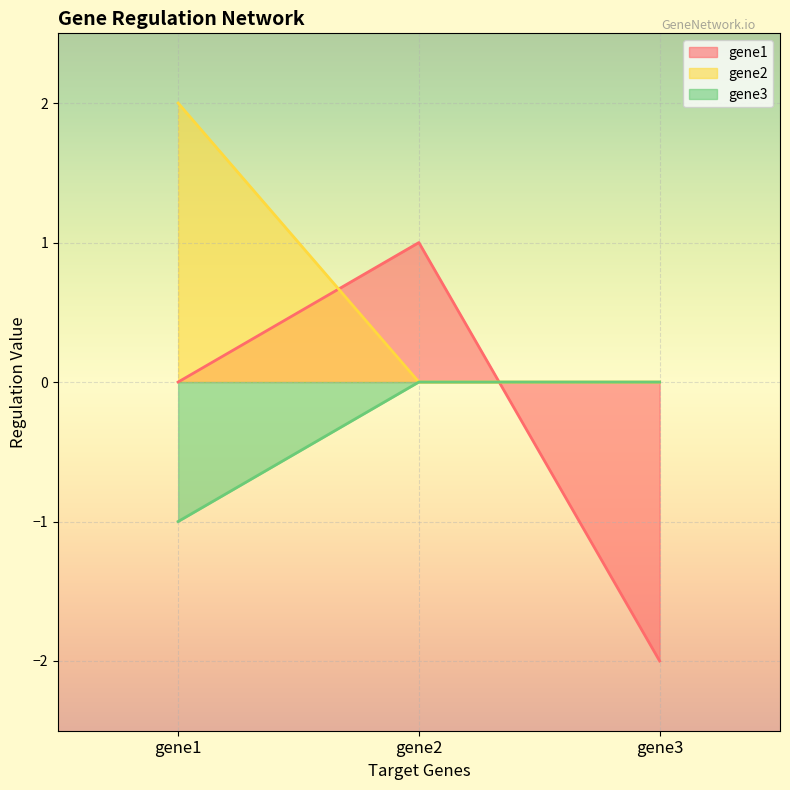

How many values in the gene1 series exceed 0?

1